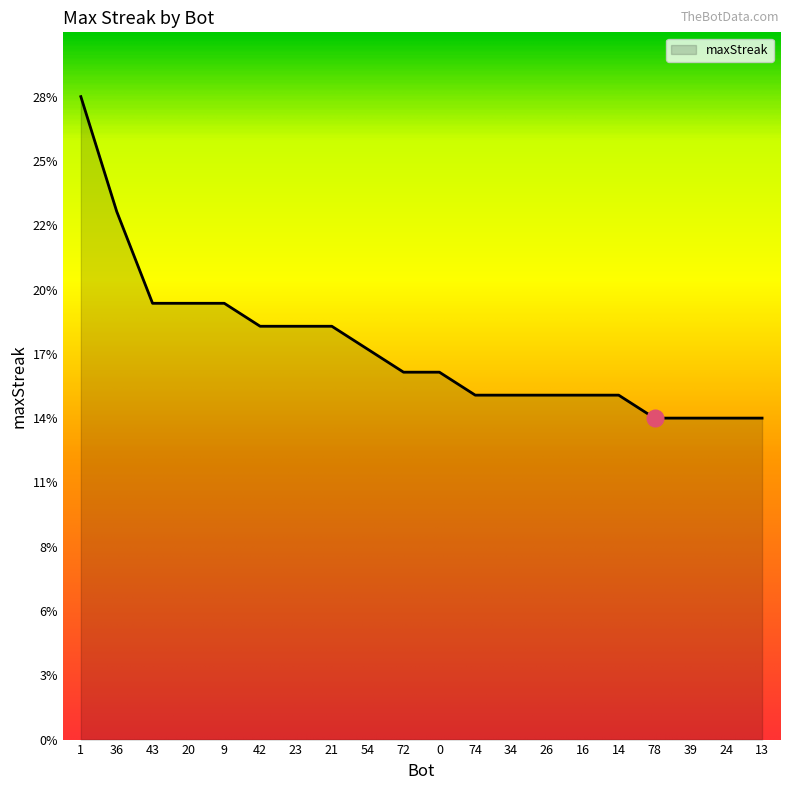

Reading left to right, transcribe all the data shown in this chart.

28	23	19	19	19	18	18	18	17	16	16	15	15	15	15	15	14	14	14	14